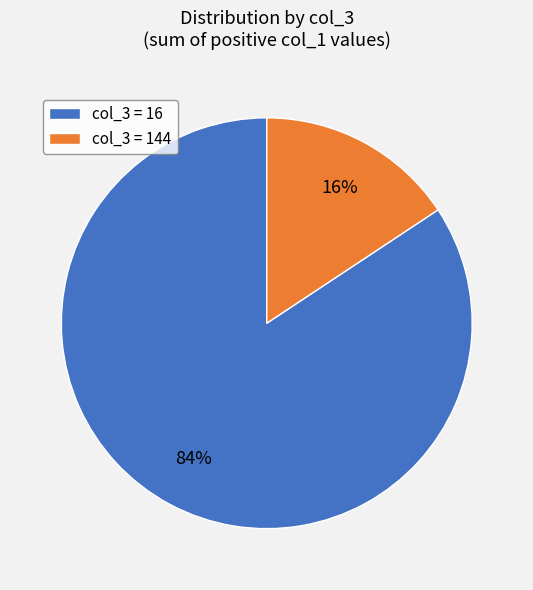

What is the smallest slice in the pie chart?

col_3 = 144